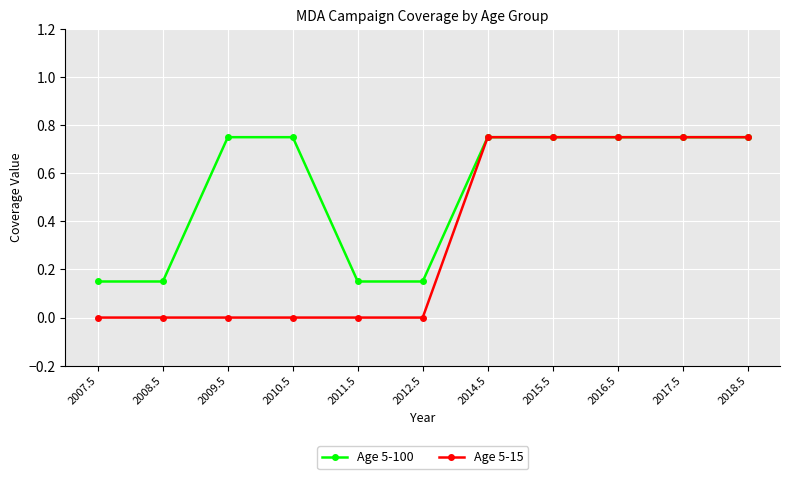

List the series in order of their overall mean, highest first.

Age 5-100, Age 5-15